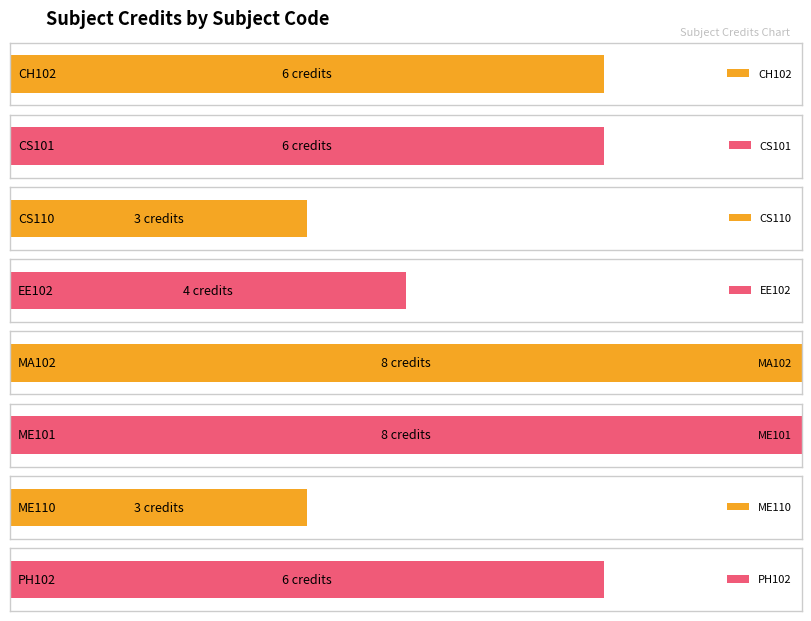

Approximately how many times larger is the value at ME110 compared to CS110?

1.0